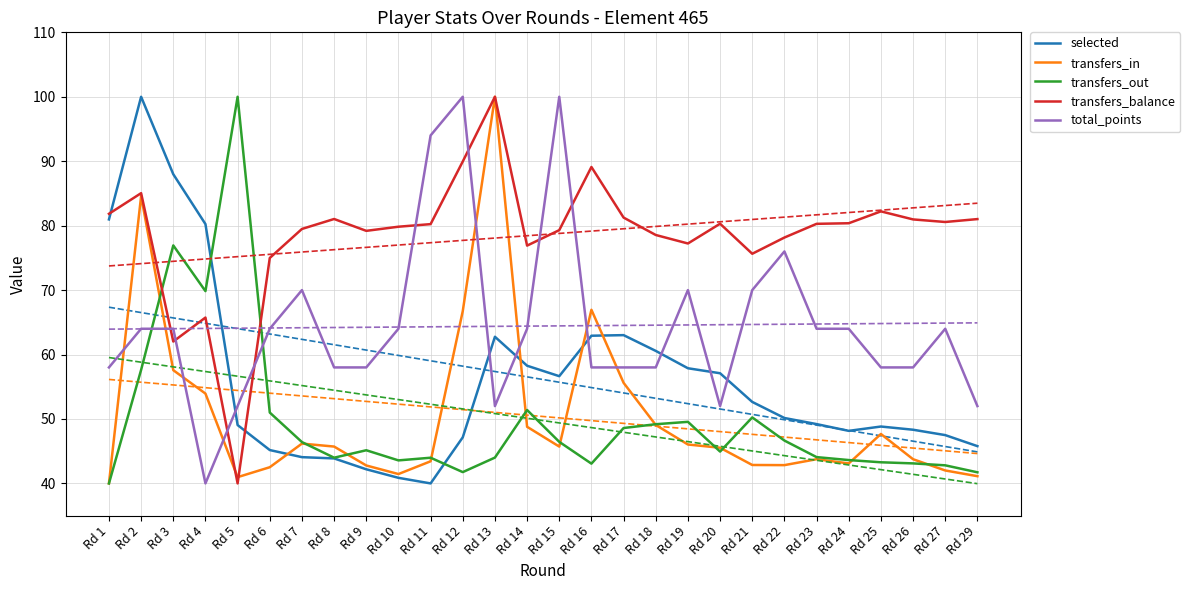

What is the value of the transfers_in point at the 18th from the left?

49.1